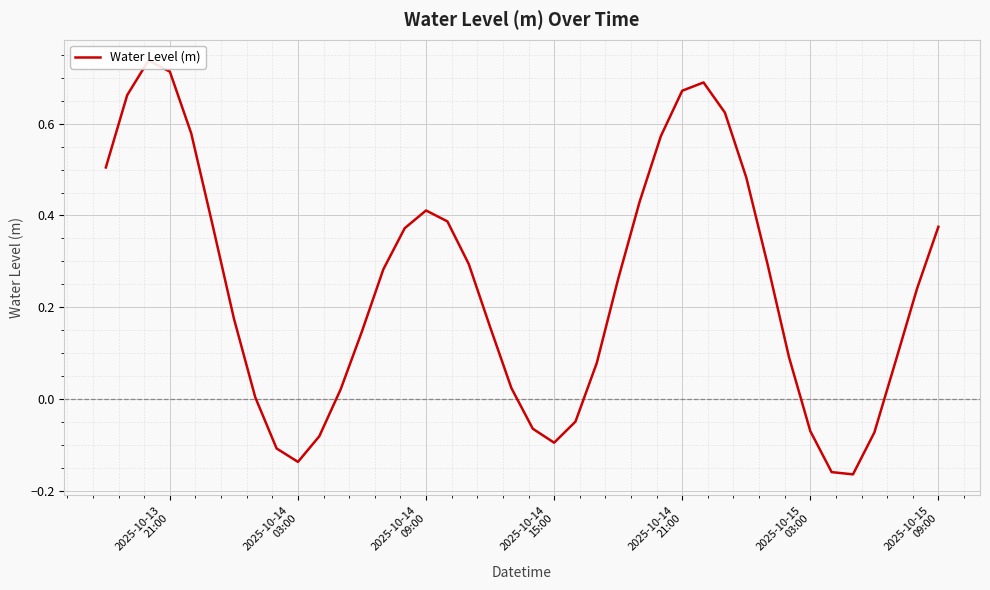

What is the difference between the maximum and minimum values?

0.9